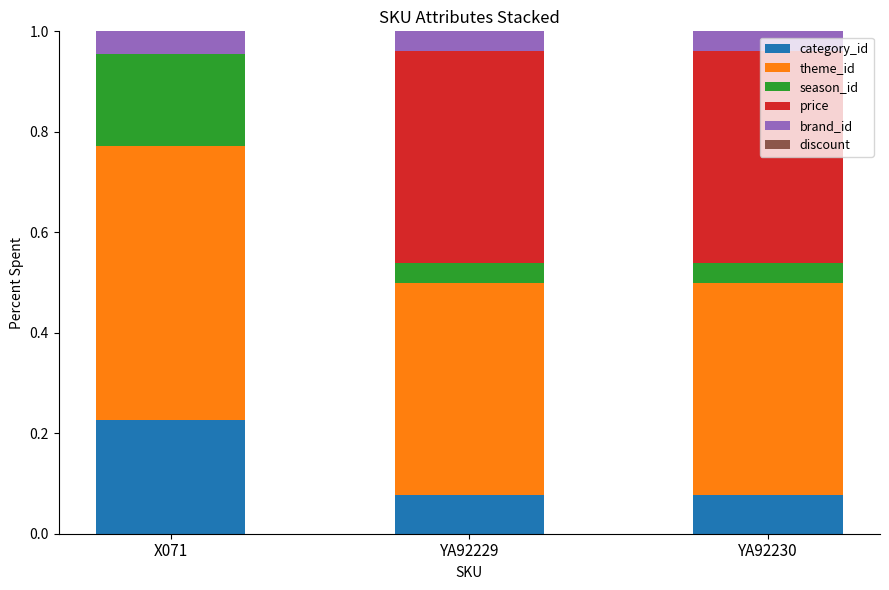

What is the total value across all series at YA92230?

1.0